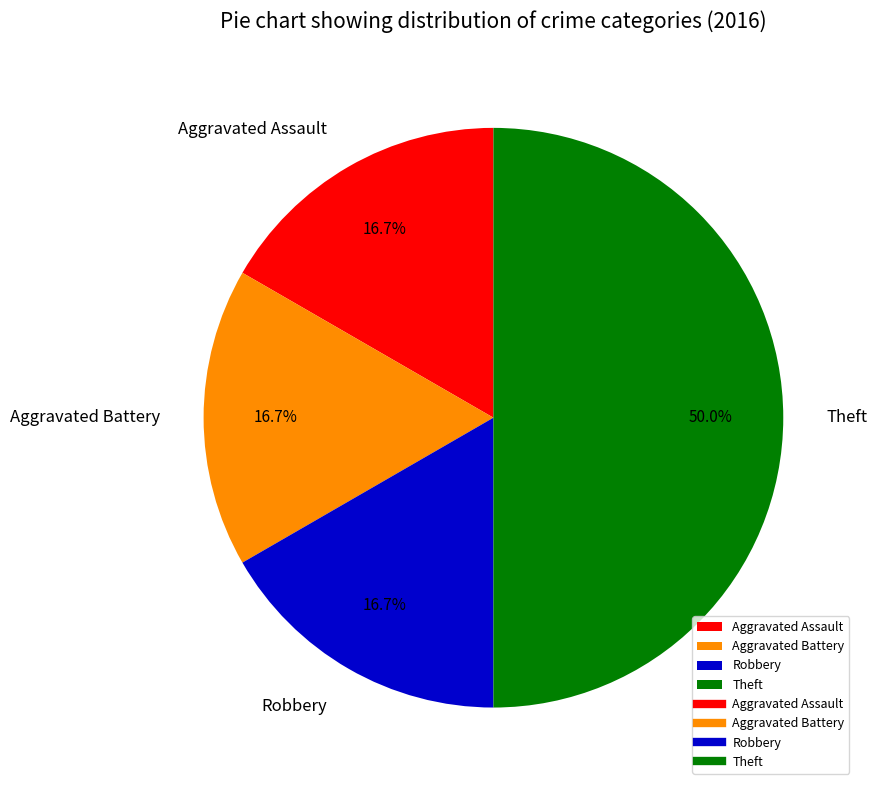

Which has a higher value, Theft or Aggravated Assault?

Theft